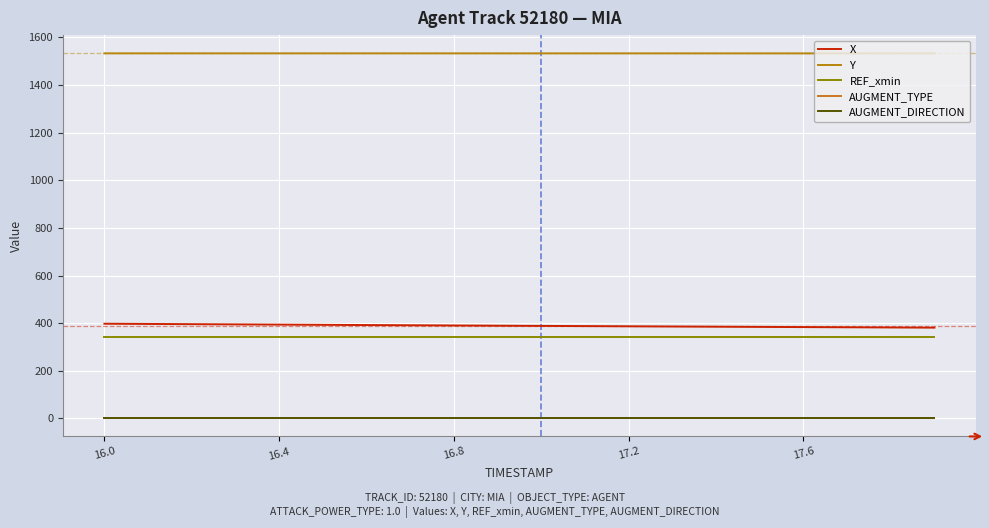

True or false: AUGMENT_TYPE and REF_xmin intersect in this chart.

False